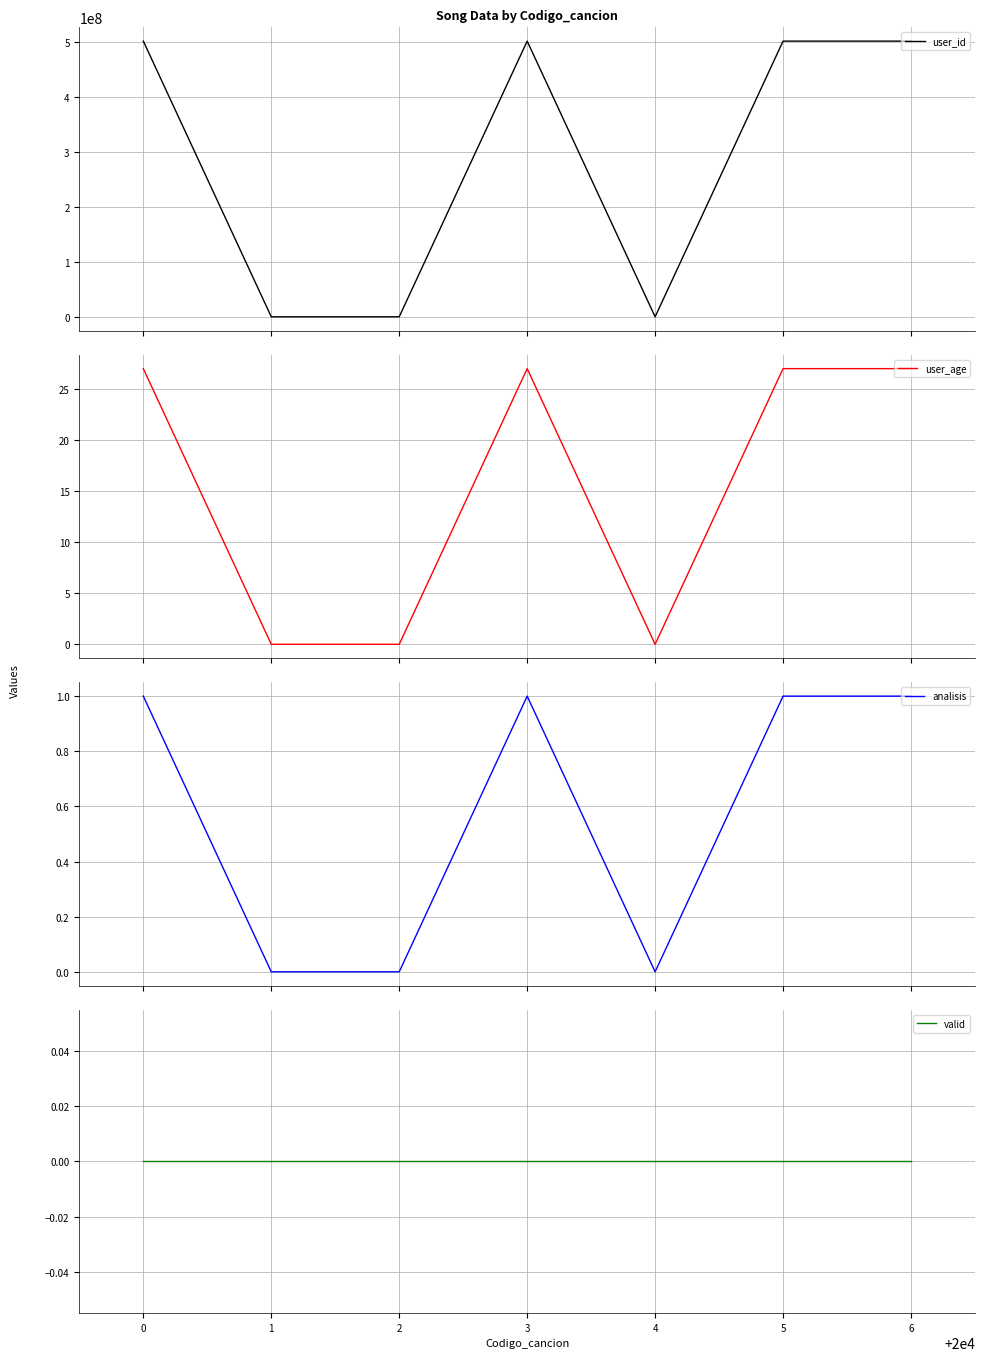

Is this an area chart (filled region under the line)?

No